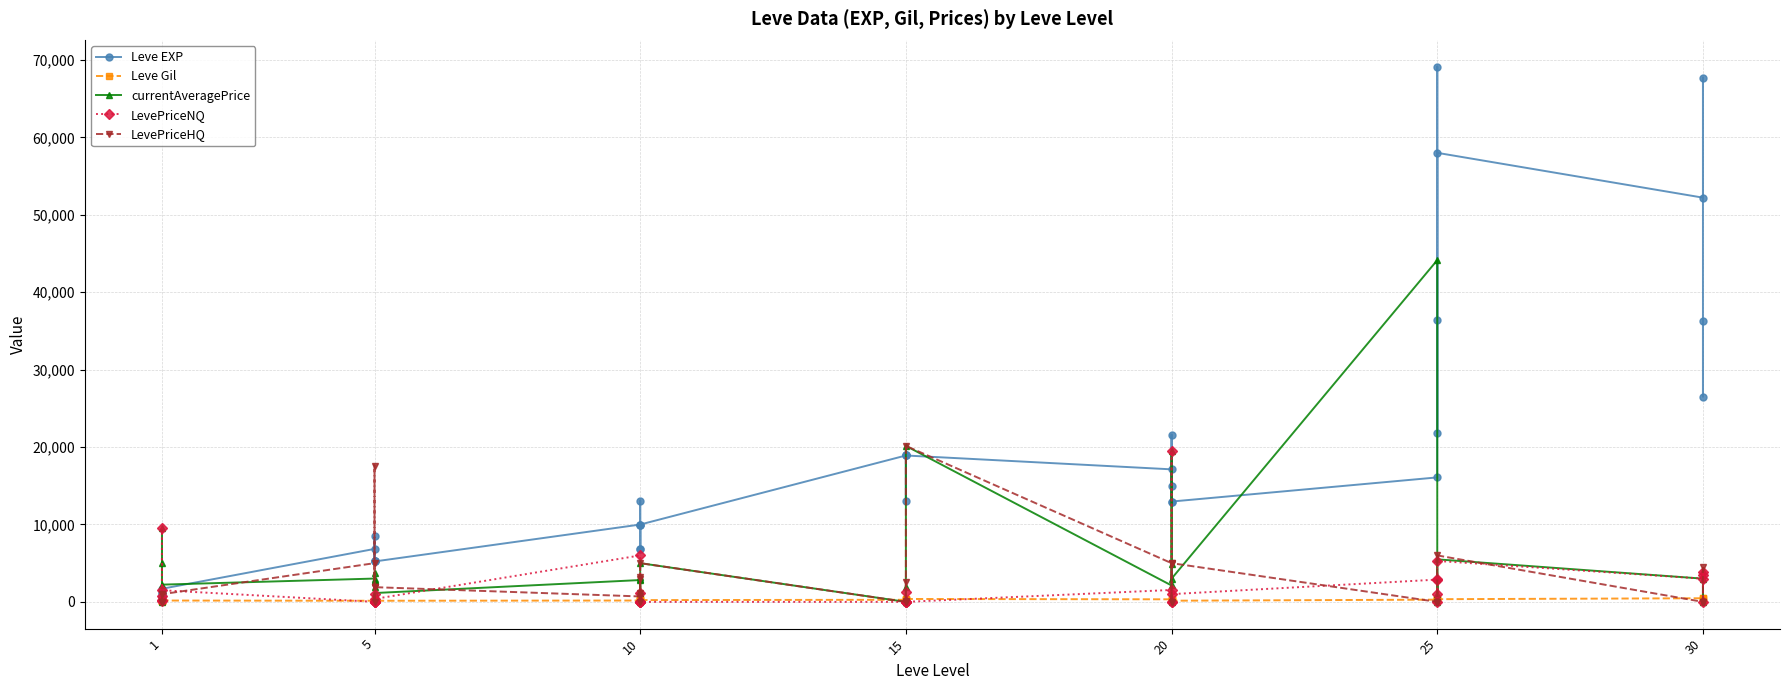

What is the difference between the maximum and second lowest values in the Leve Gil series?

407